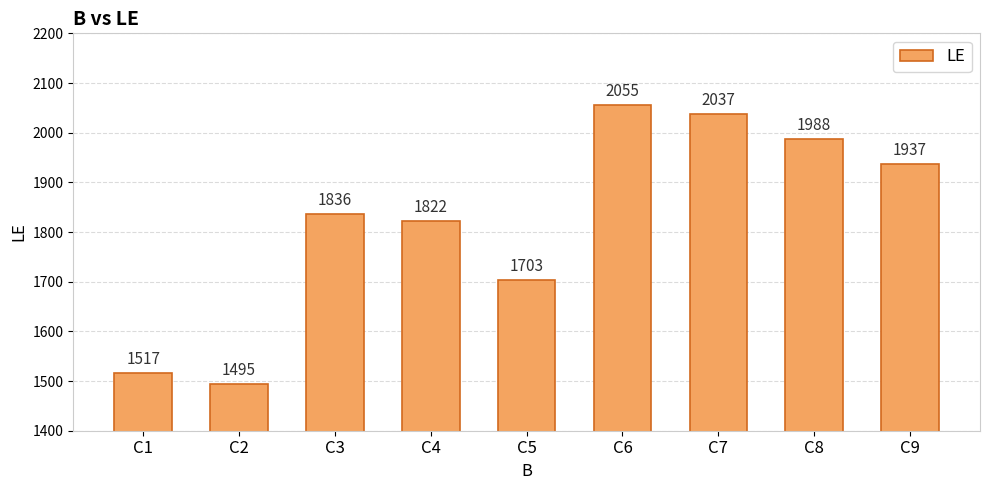

How many values are below 1836?

4